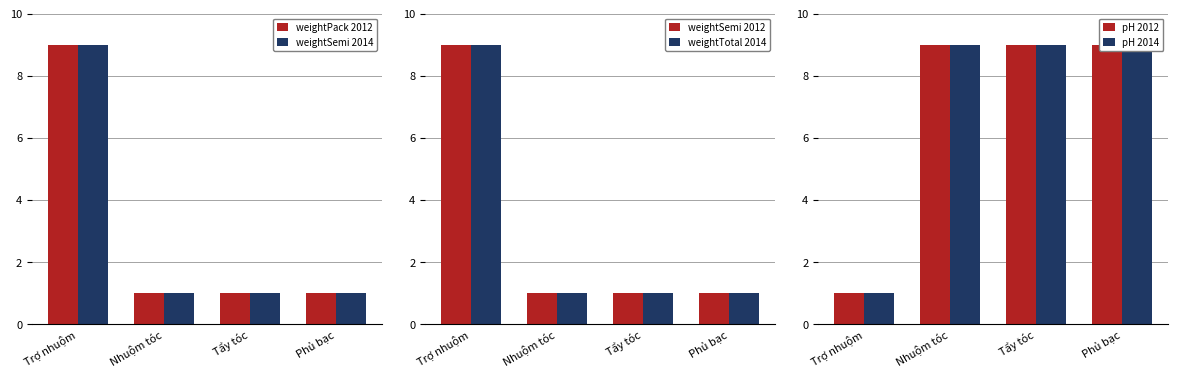

Which category has the lowest value in the weightSemi 2012 series?

Nhuộm tóc